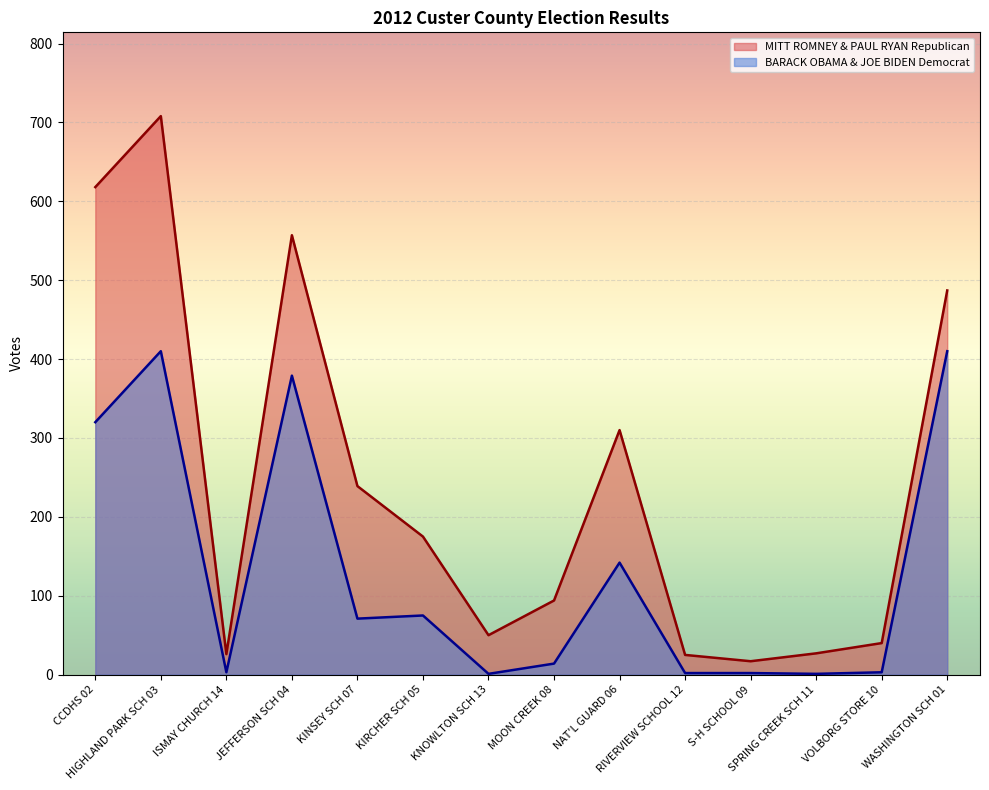

How many lines are shown in the chart?

2